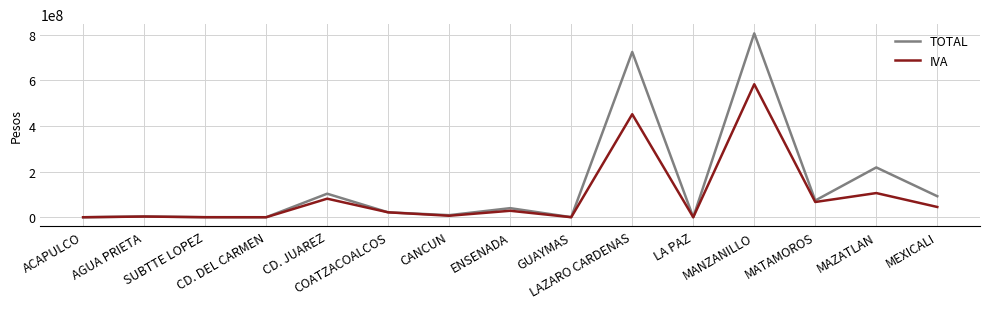

Which series has the largest range (max minus min)?

TOTAL